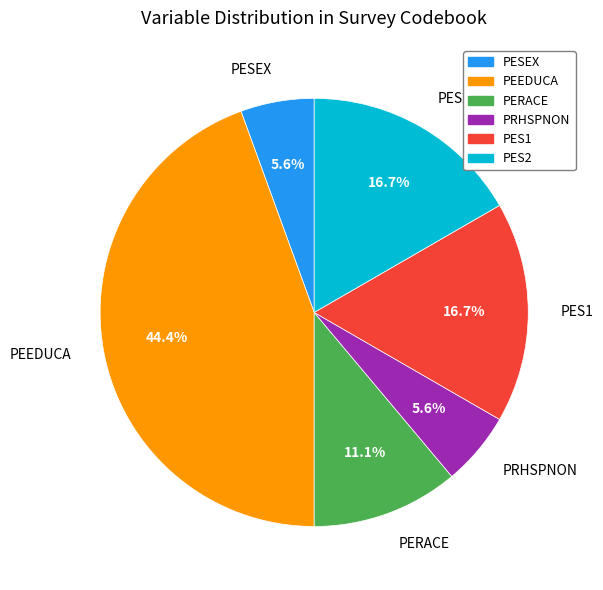

What percentage is the PERACE slice, to the nearest percent?

11%